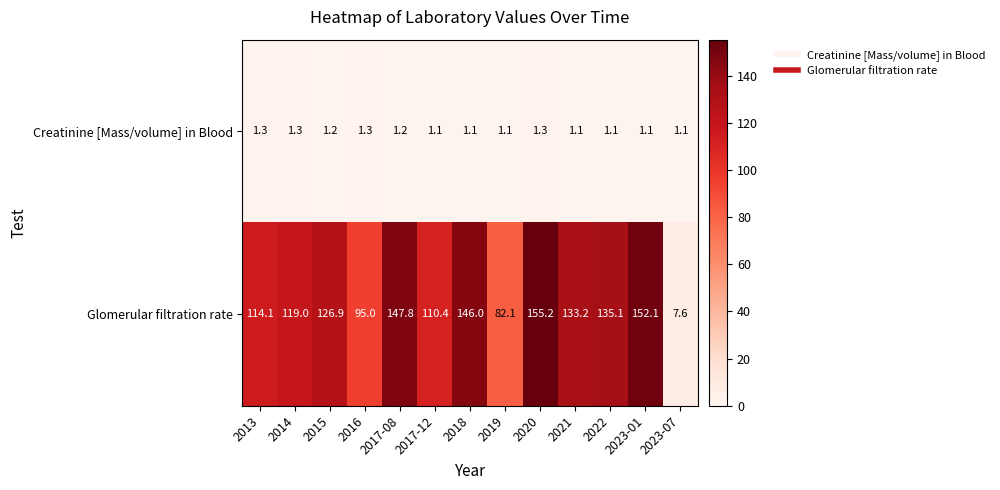

Is it true that Creatinine [Mass/volume] in Blood equals 1.1 at 2021?

True